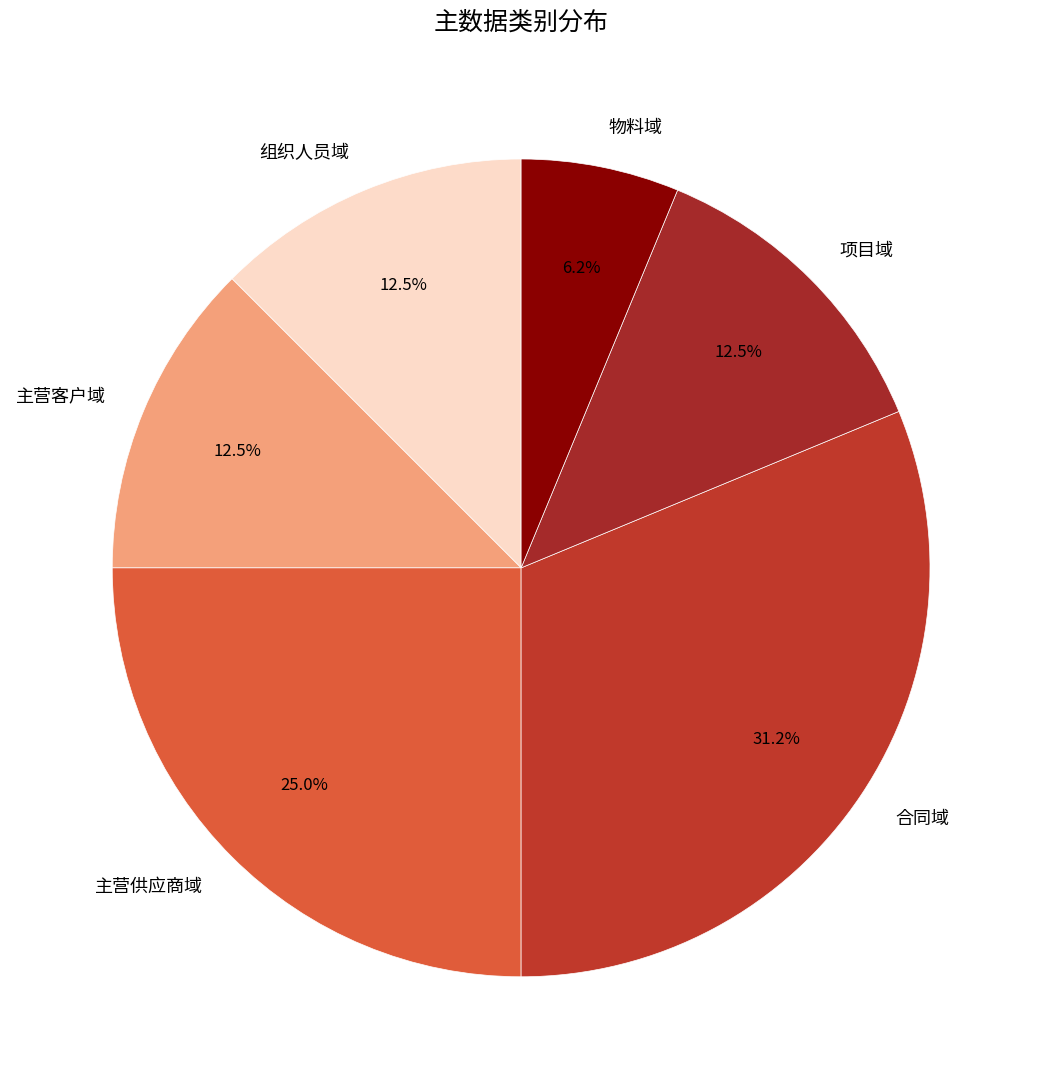

To the nearest percent, what is the difference between the largest and smallest slice percentages?

25%